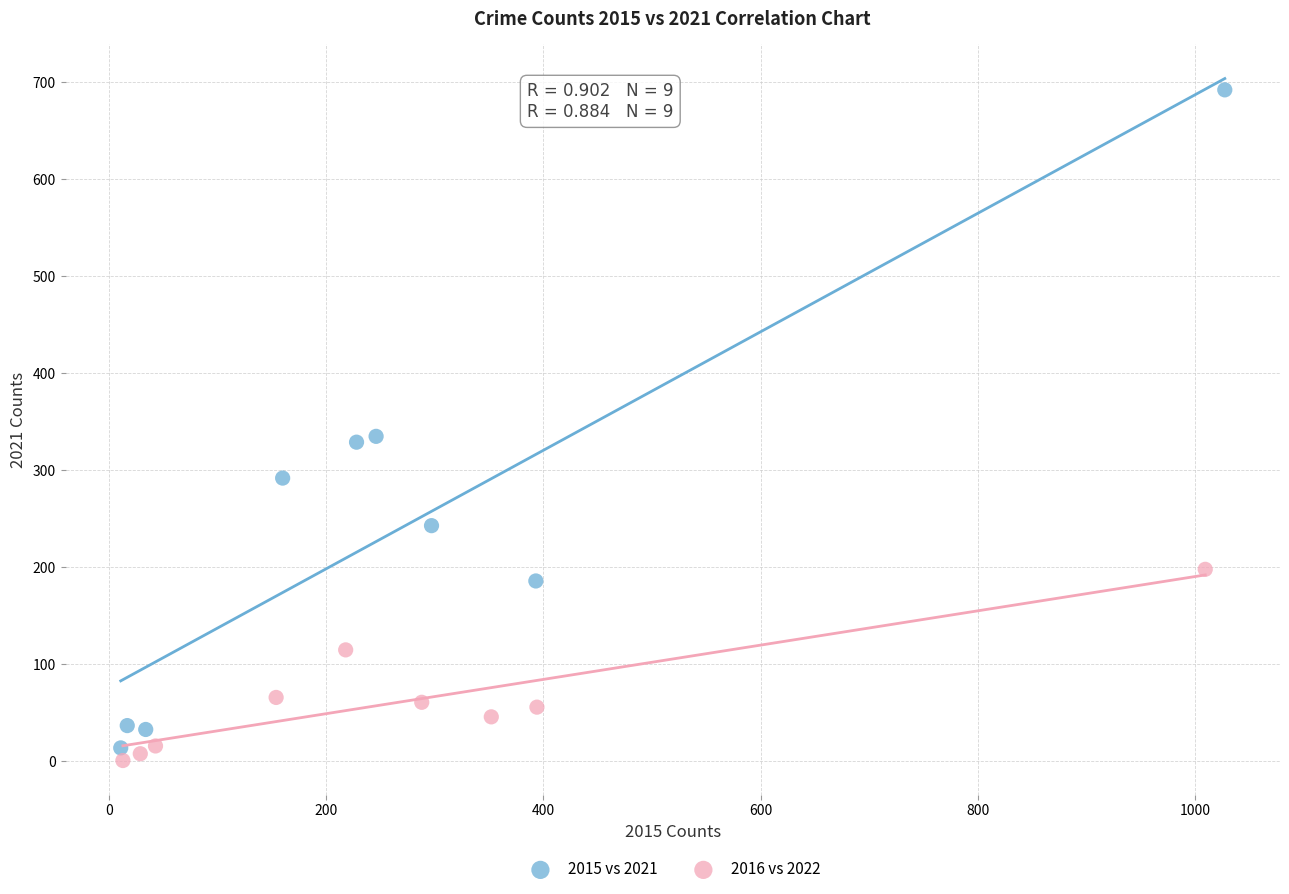

Which series contains the highest Y value?

2015 vs 2021